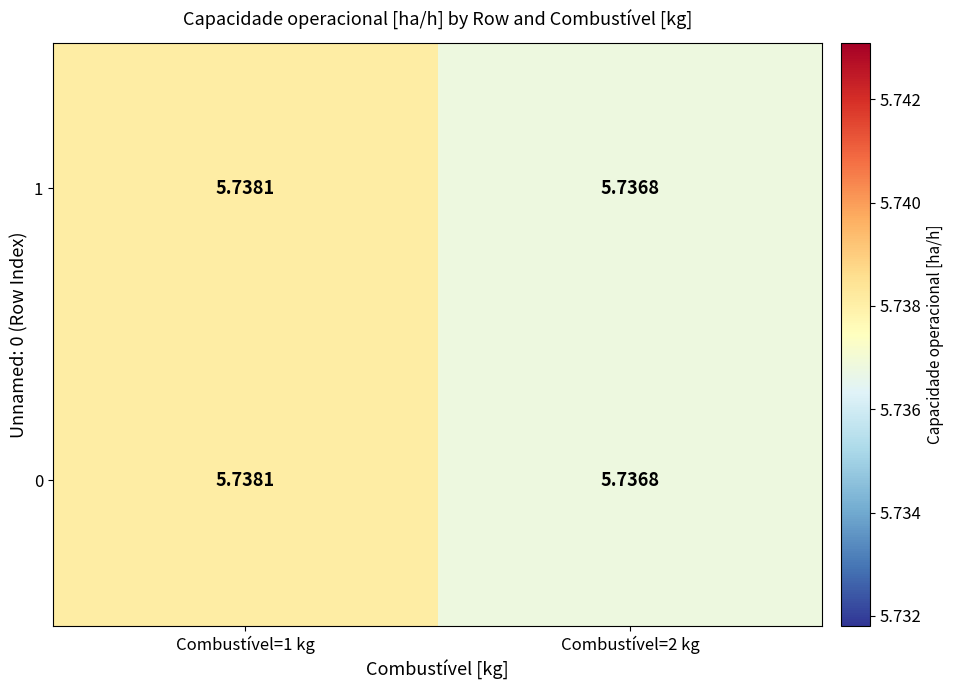

Is the value of 0 at Combustível=1 kg greater than the value of 1 at Combustível=2 kg?

Yes